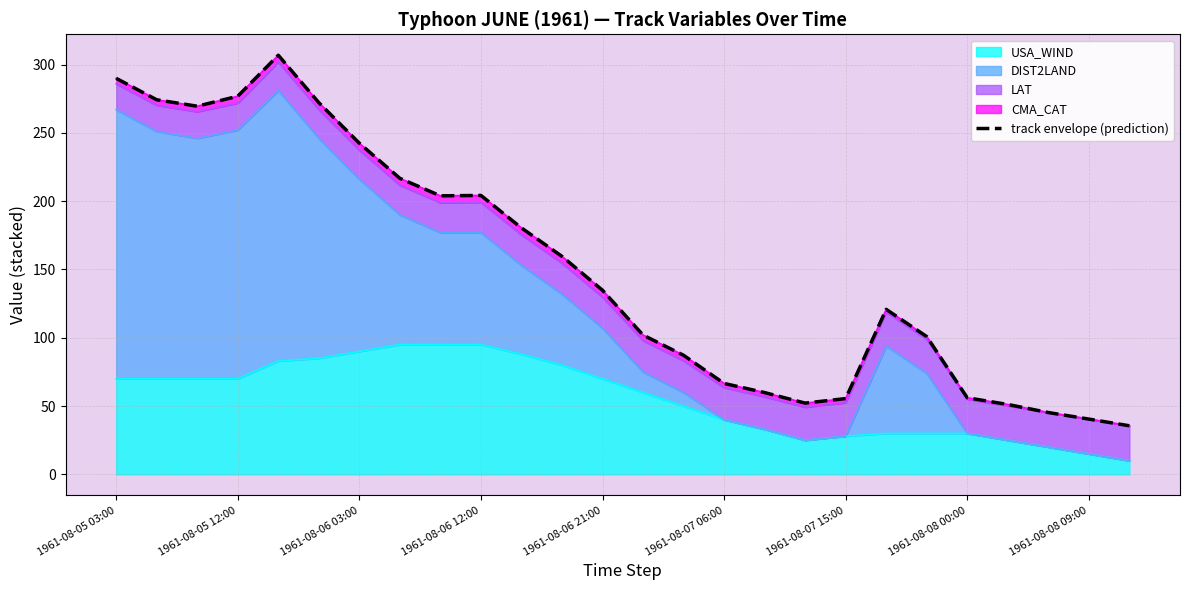

What is the minimum value for USA_WIND?

10